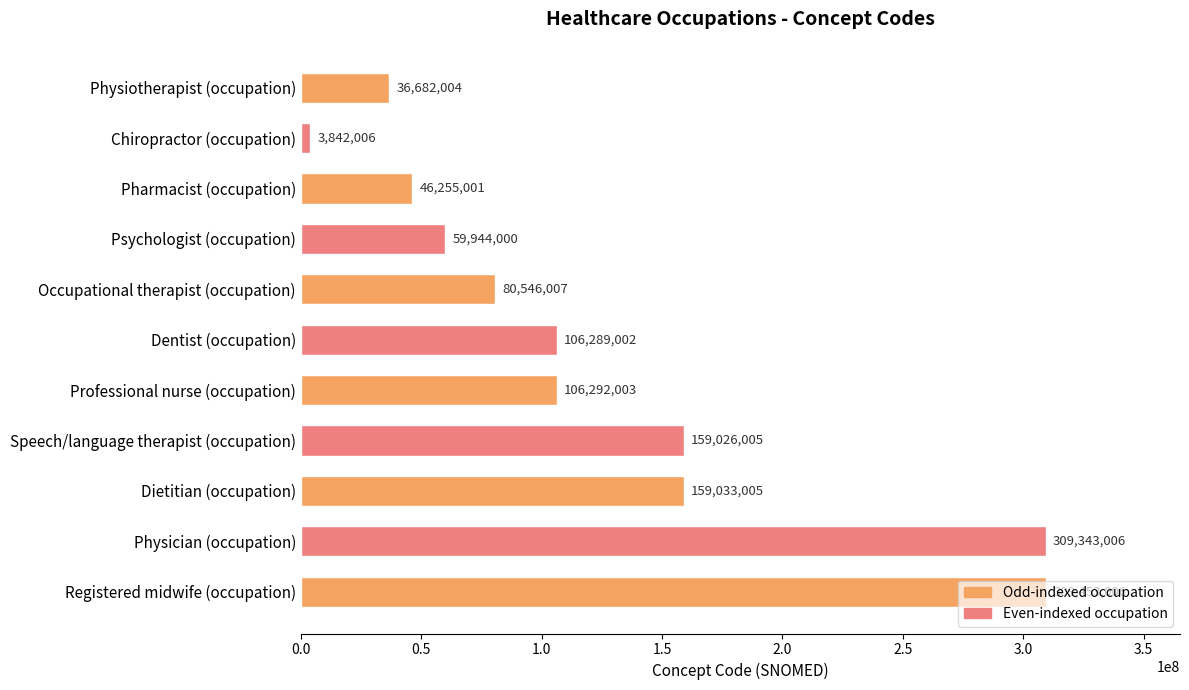

What is the approximate value at Pharmacist (occupation)?

46255001